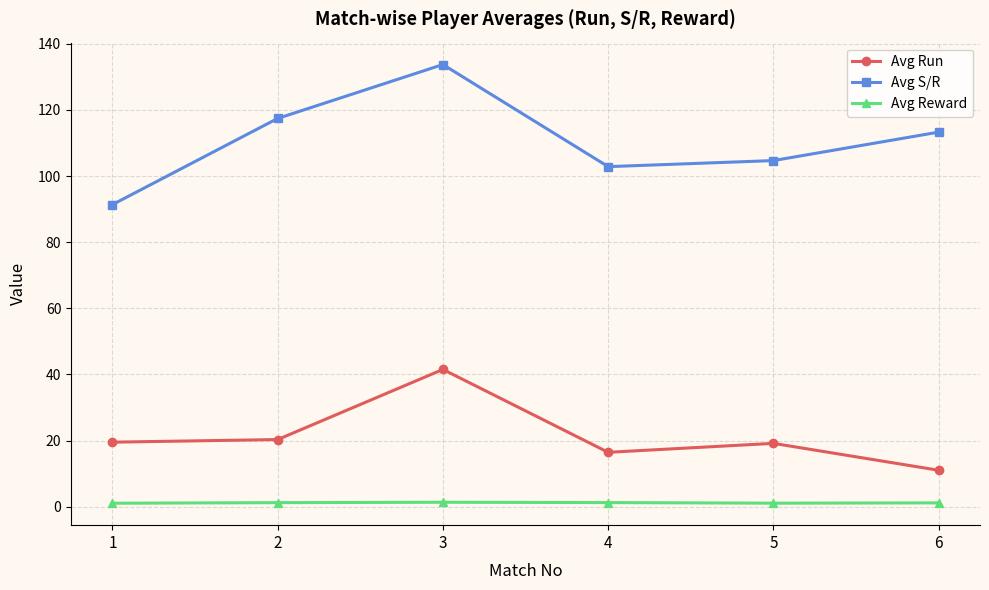

Count the number of categories in the chart.

6